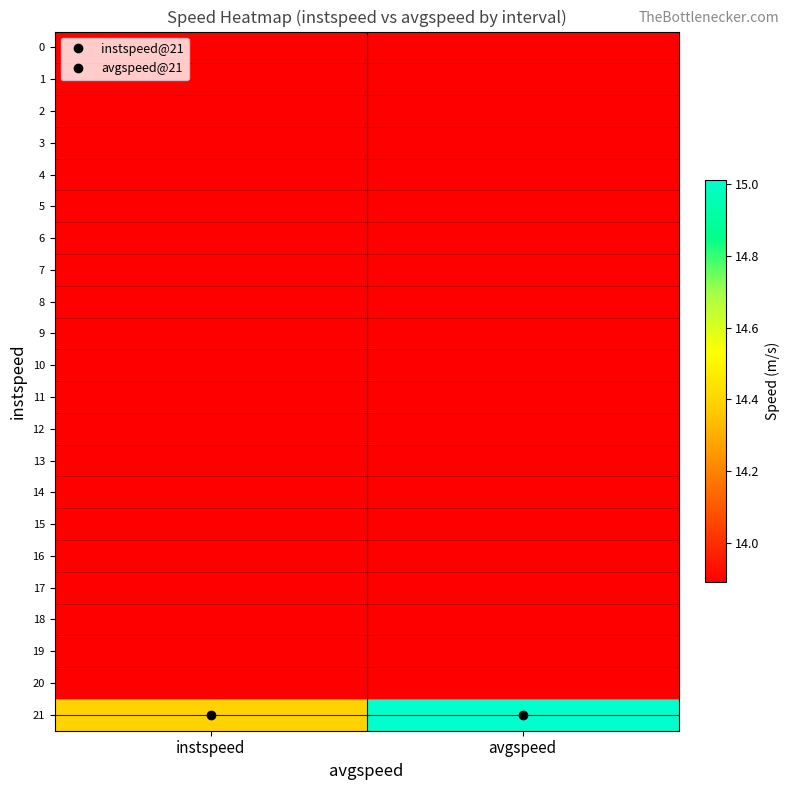

List the series in order of their peak value, highest first.

21, 0, 1, 2, 3, 4, 5, 6, 7, 8, 9, 10, 11, 12, 13, 14, 15, 16, 17, 18, 19, 20